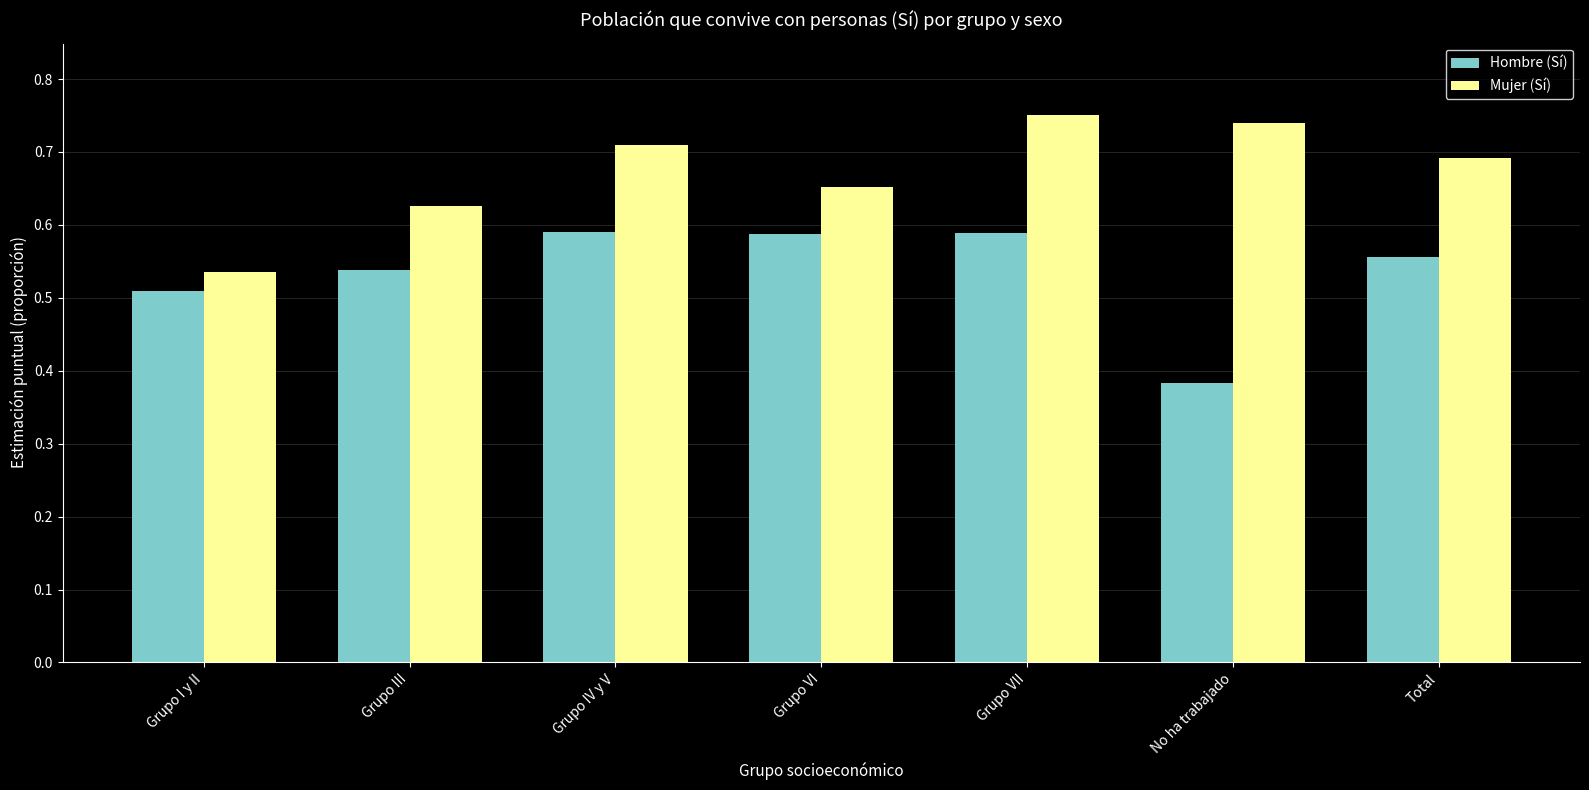

List the series in order of their overall mean, highest first.

Mujer (Sí), Hombre (Sí)